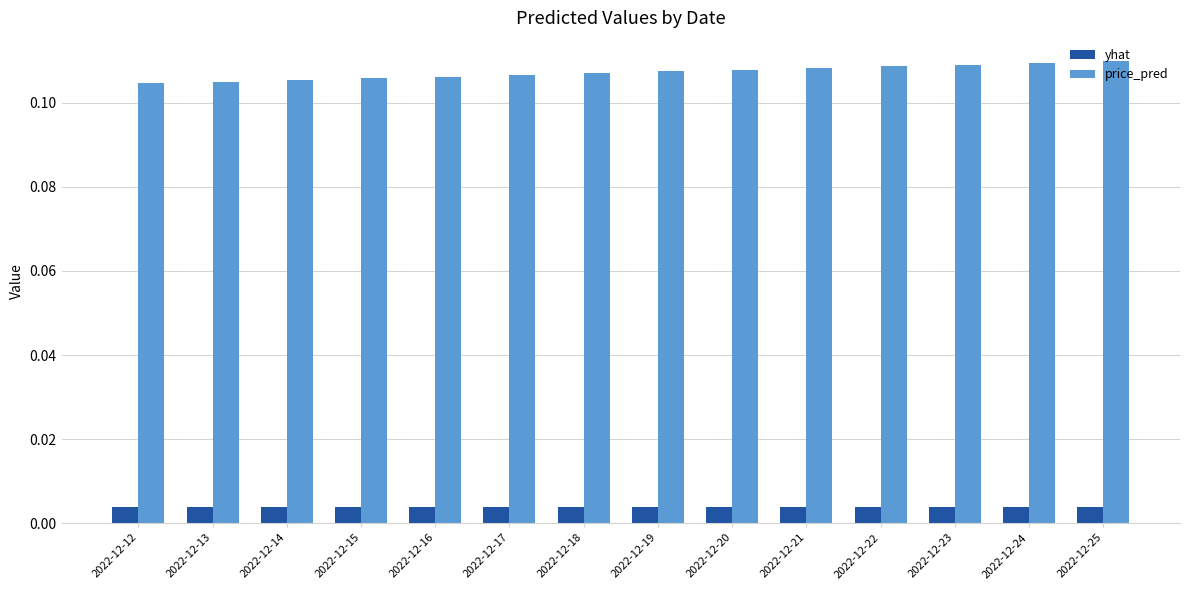

Is the value of price_pred at 2022-12-15 greater than the value of yhat at 2022-12-12?

Yes